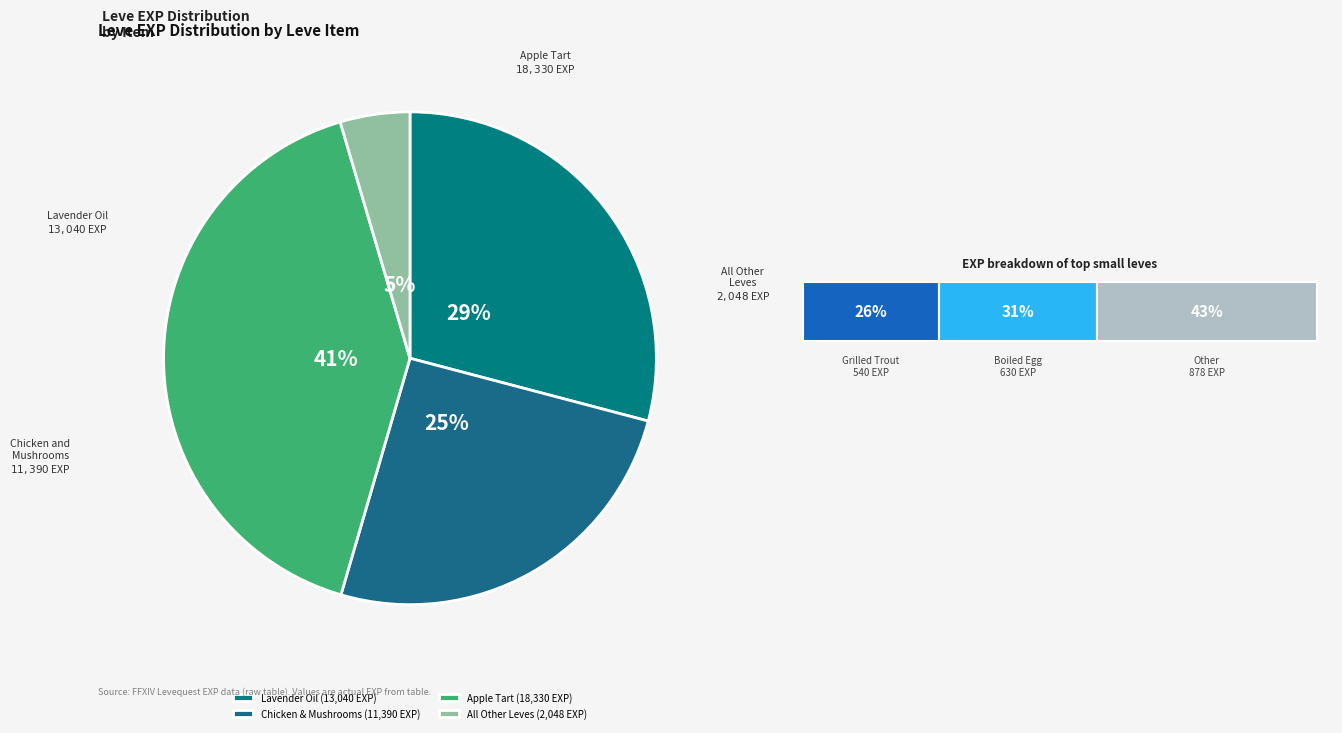

Which slice is the largest?

Apple Tart (18,330 EXP)